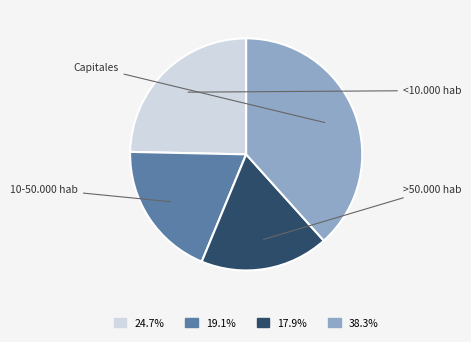

Which slice is the smallest?

>50.000 hab